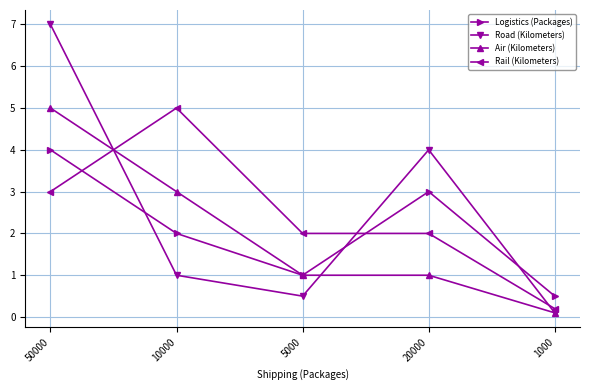

Does the chart display data point markers on the line(s)?

Yes